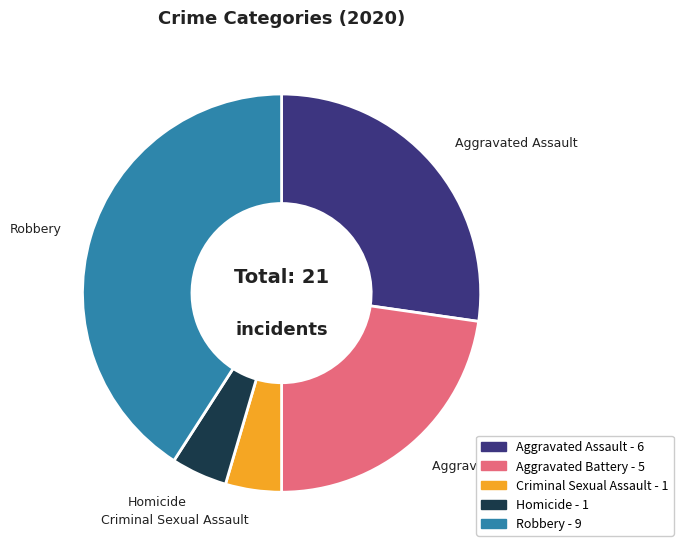

The Aggravated Assault slice represents 27% of the pie. True or false?

True